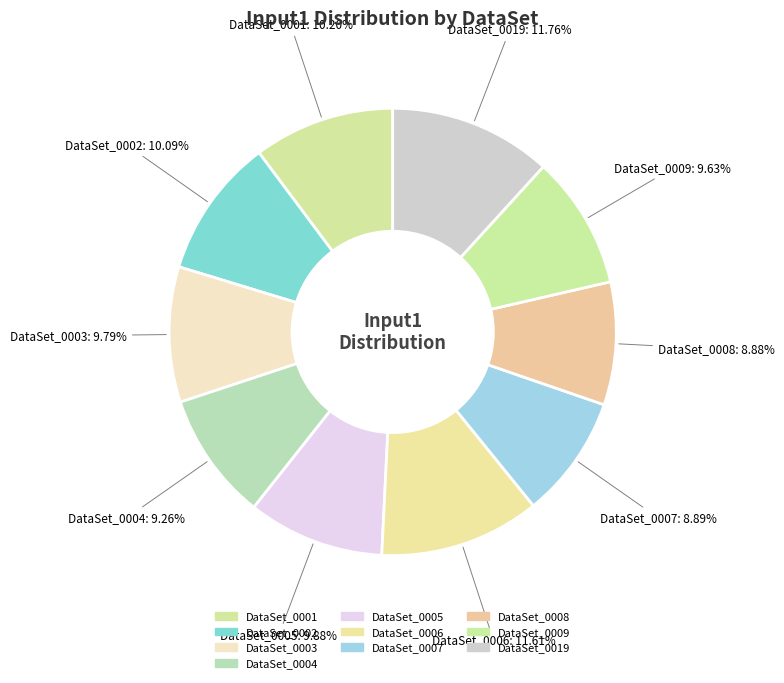

What percentage do DataSet_0005 and DataSet_0002 together represent?

20.0%